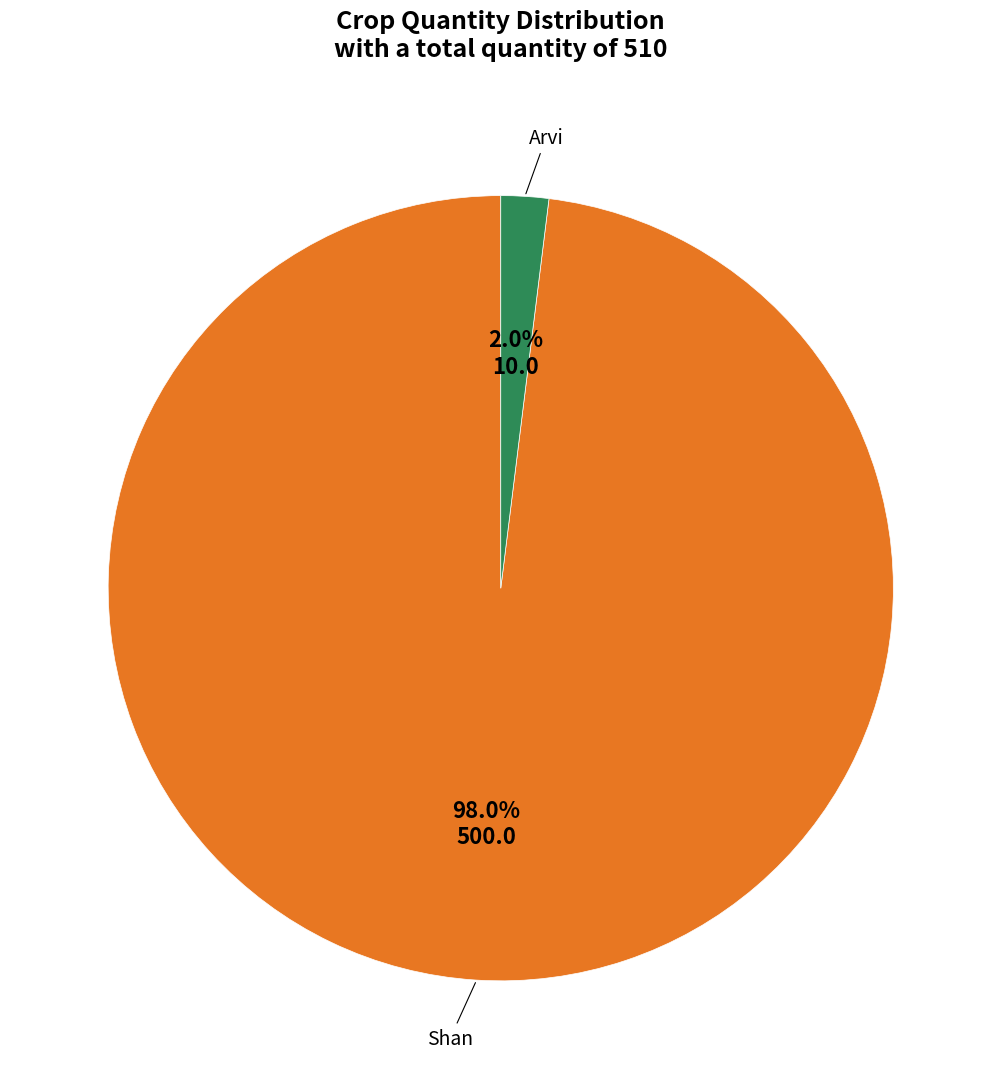

Is there any slice that represents more than half of the pie?

Yes